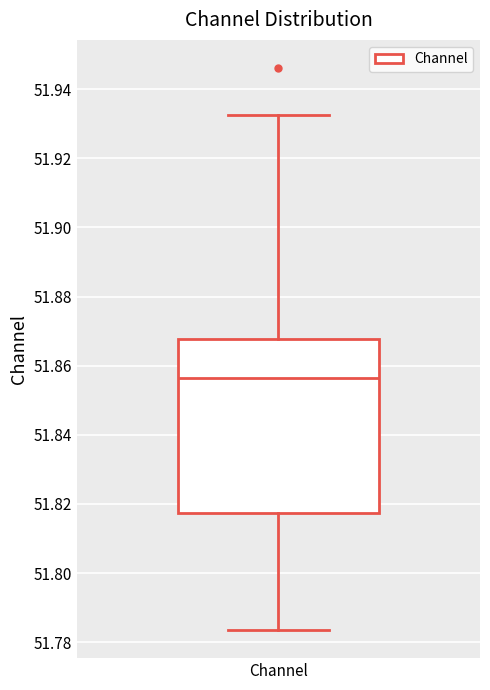

Where does the lower whisker of the box for Channel end on the y-axis? The values are not printed on the chart, so give them approximately, as read against the axis.

51.784